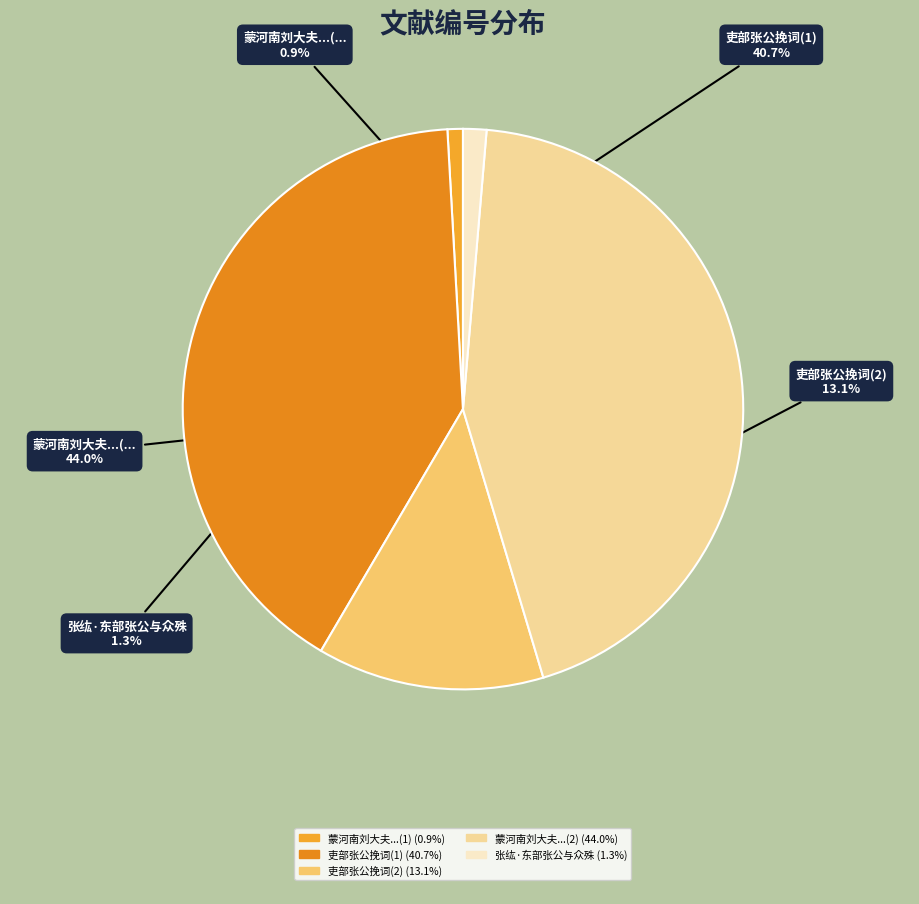

Is there any slice that represents more than half of the pie?

No